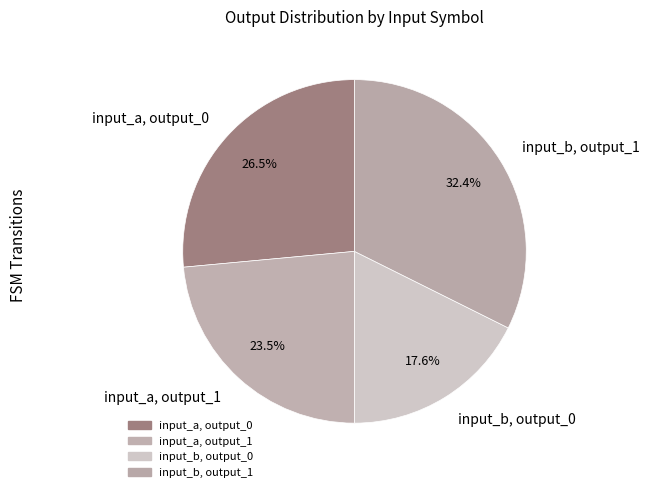

Does input_a, output_1 account for over 50% of the chart?

No